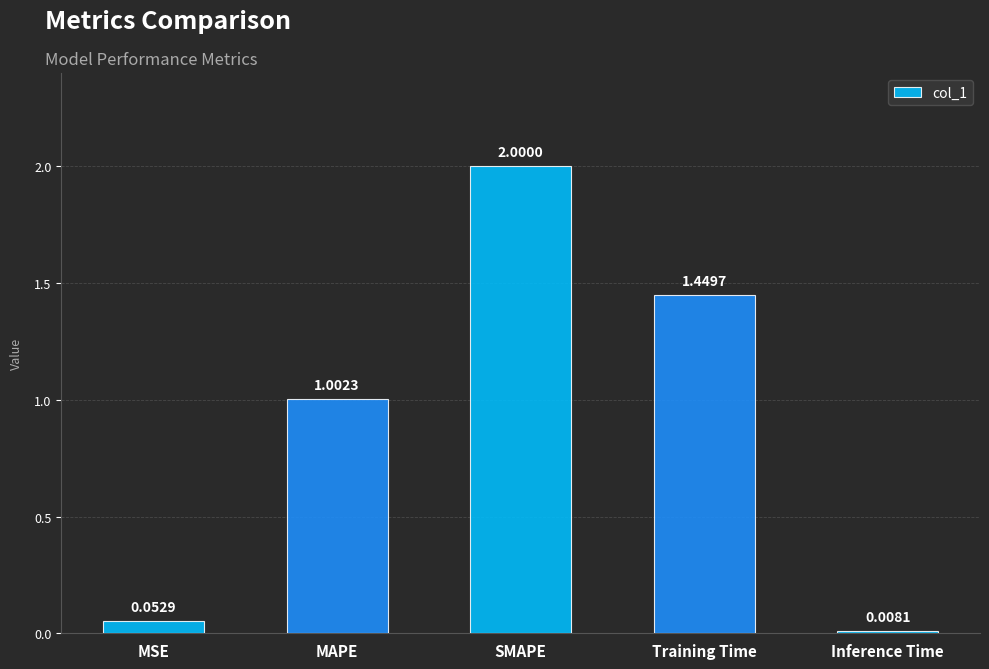

Is it true that the value at MAPE is 1.5?

False